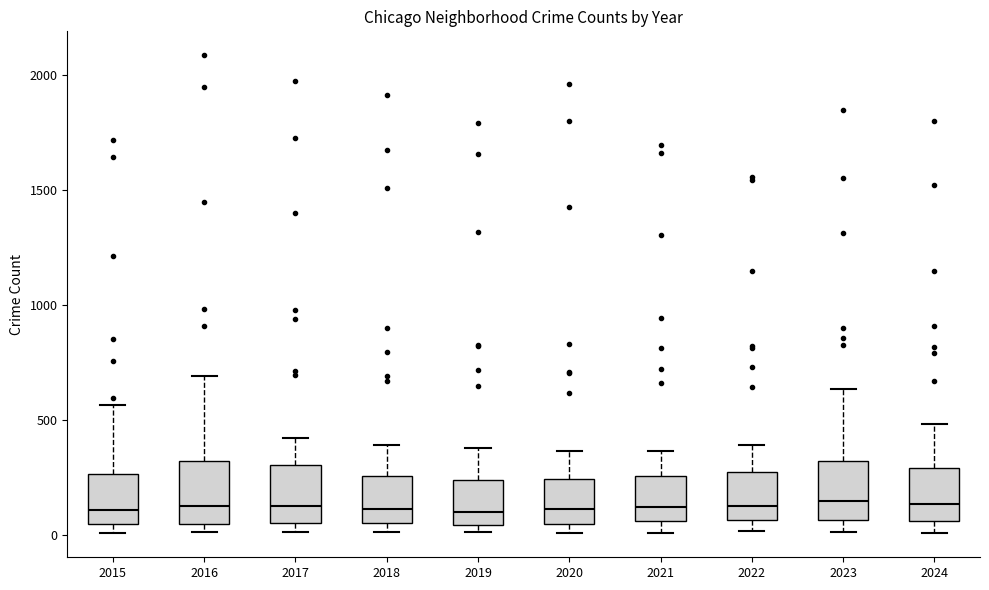

Where is the upper edge of the box at x = 2021 on the y-axis? The values are not printed on the chart, so give them approximately, as read against the axis.

250